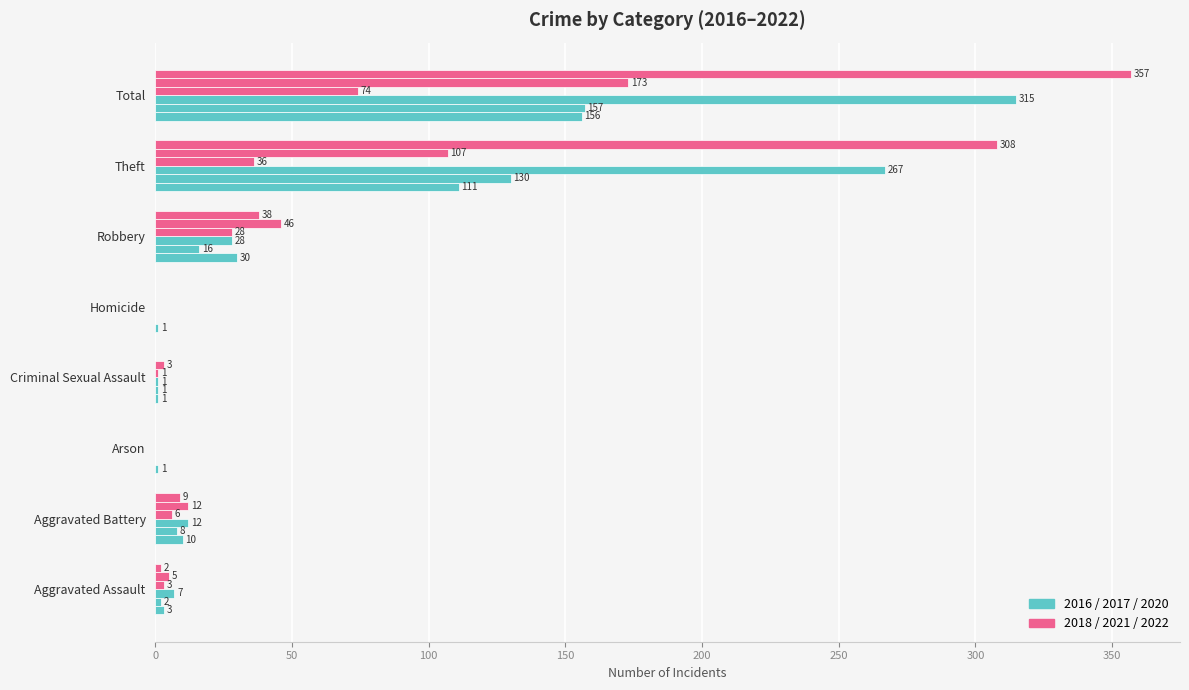

How many series are shown in this chart?

6